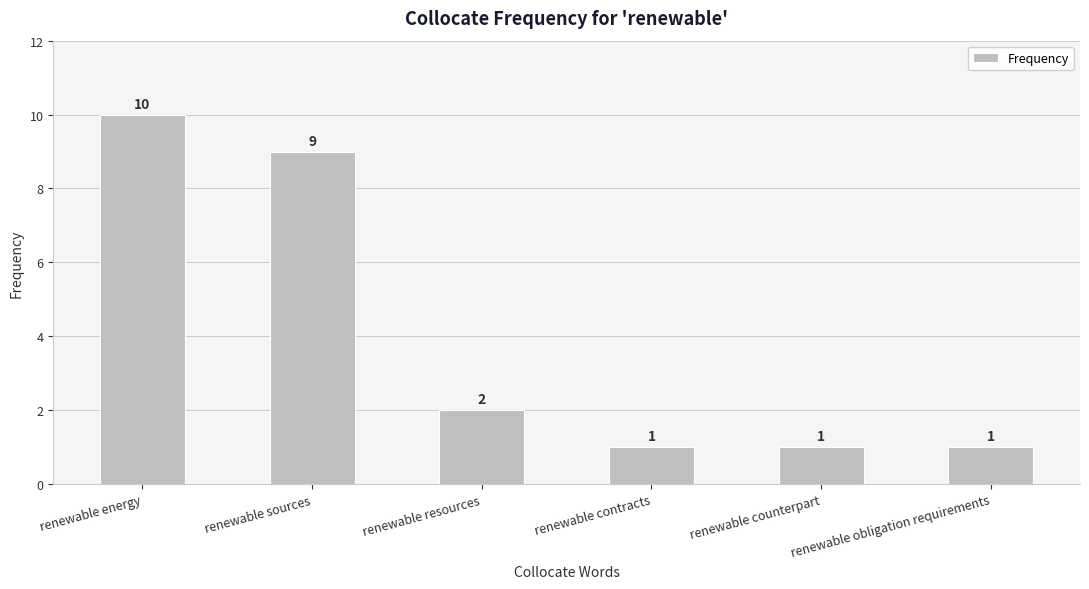

Reading right to left, what are all the values shown in this chart?

renewable obligation requirements=1	renewable counterpart=1	renewable contracts=1	renewable resources=2	renewable sources=9	renewable energy=10